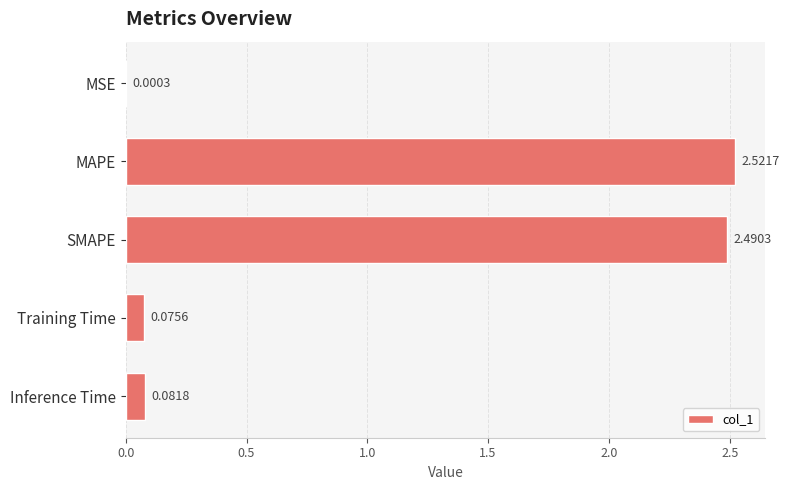

Which category has the highest value across all series?

MAPE